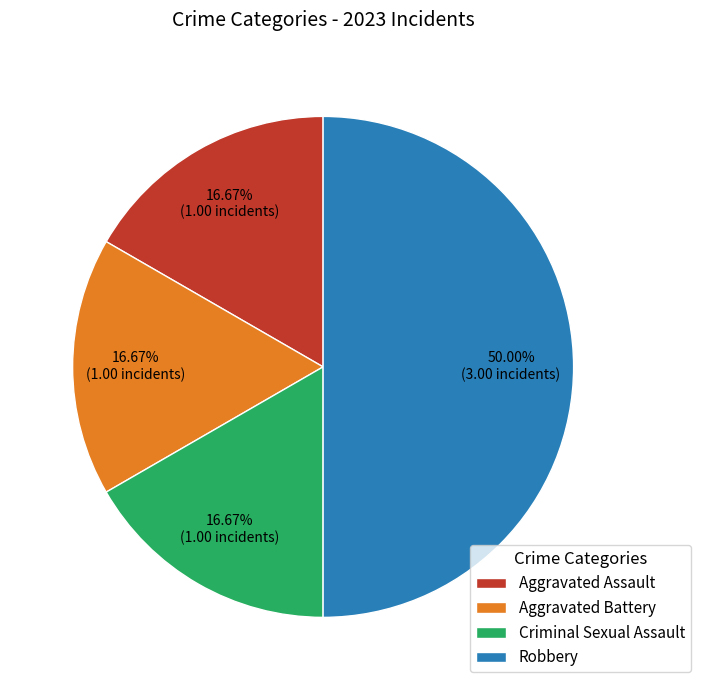

The Aggravated Assault slice represents 23% of the pie. True or false?

False